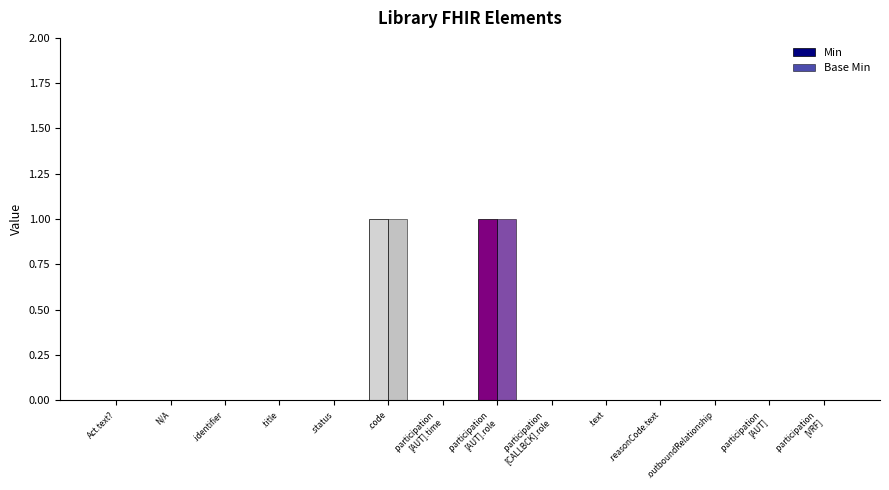

Reading right to left, extract all data points from this chart.

Min: 0	0	0	0	0	0	1	0	1	0	0	0	0	0
Base Min: 0	0	0	0	0	0	1	0	1	0	0	0	0	0